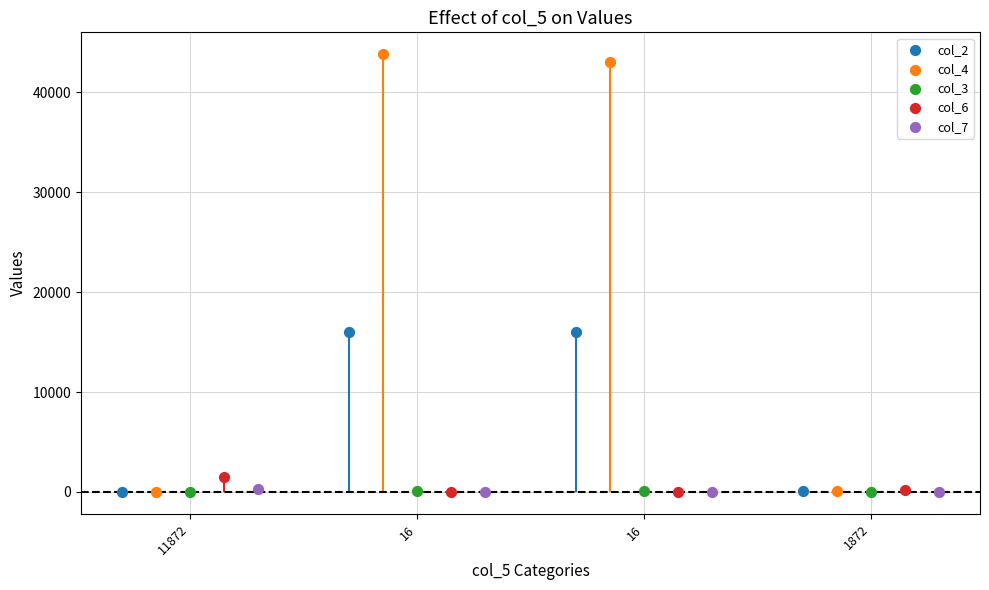

Is the value of col_6 at 16 greater than the value of col_3 at 16?

No